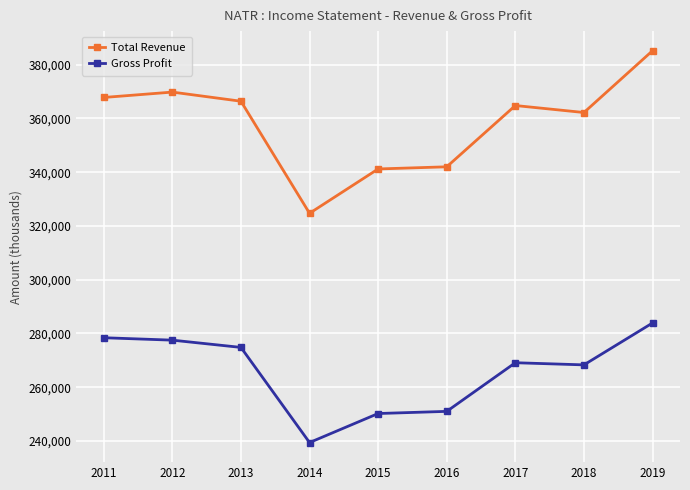

Where is the first local minimum for Total Revenue?

2014